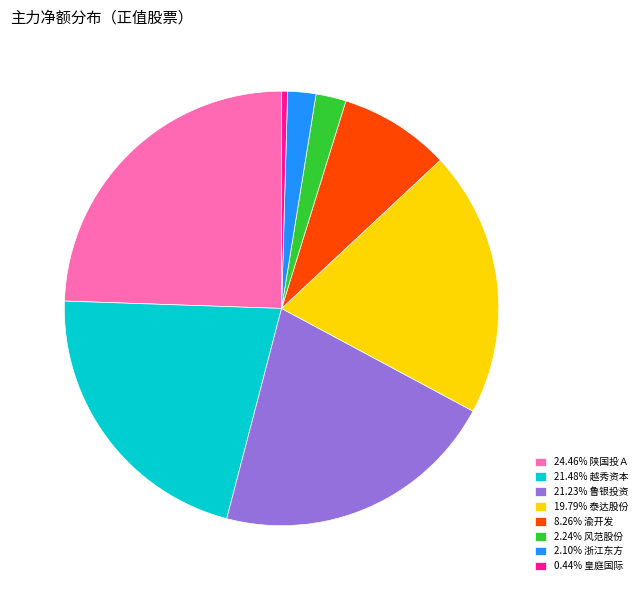

What is the ratio of the value at 19.79% 泰达股份 to the value at 24.46% 陕国投Ａ?

0.8